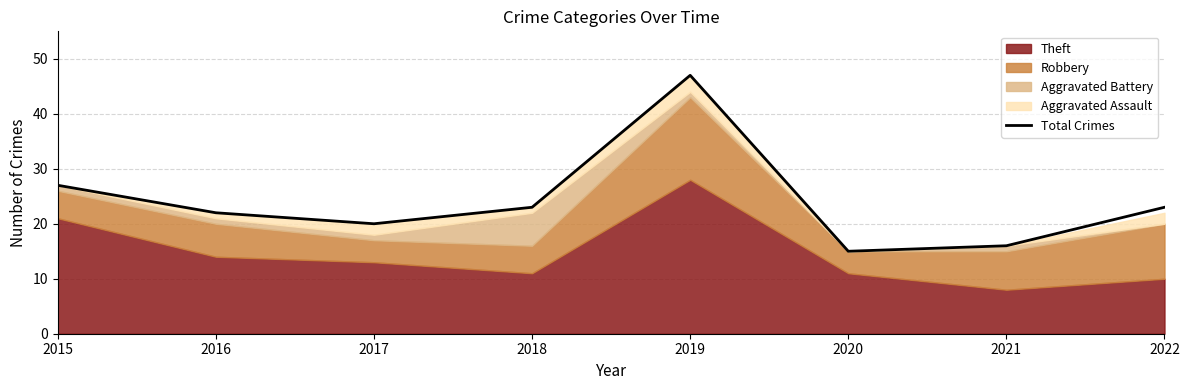

Between 2015 and 2020, which is larger?

2015